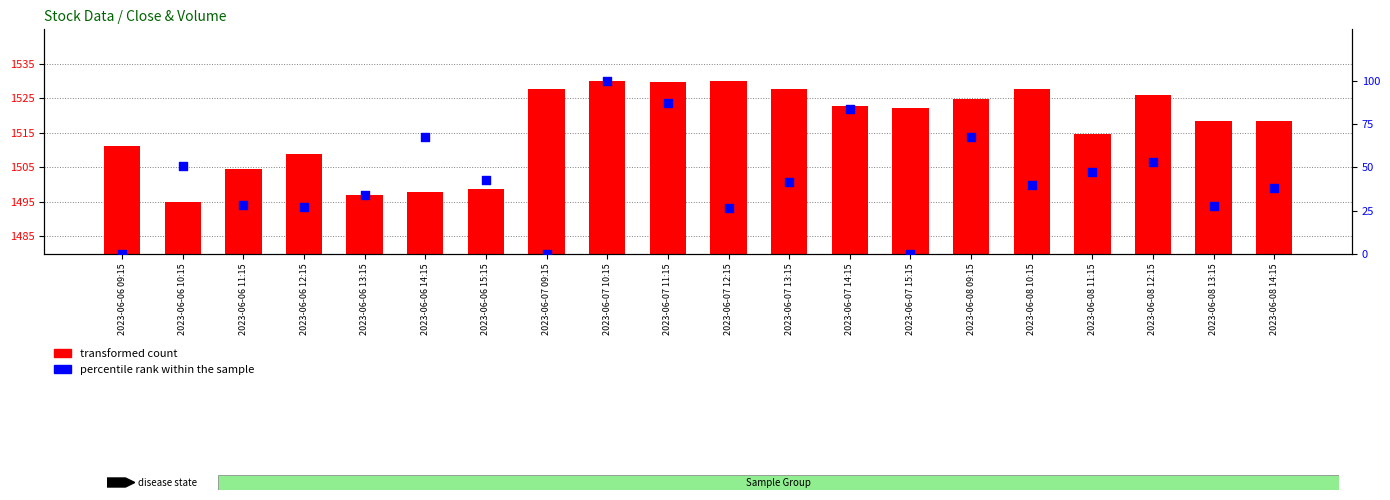

At which category is the sum across all series the highest?

2023-06-07 10:15